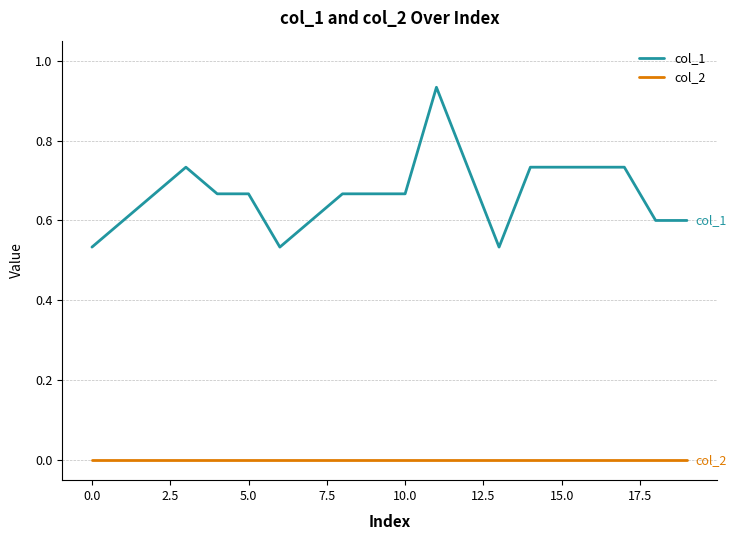

True or false: col_2 and col_1 intersect in this chart.

False